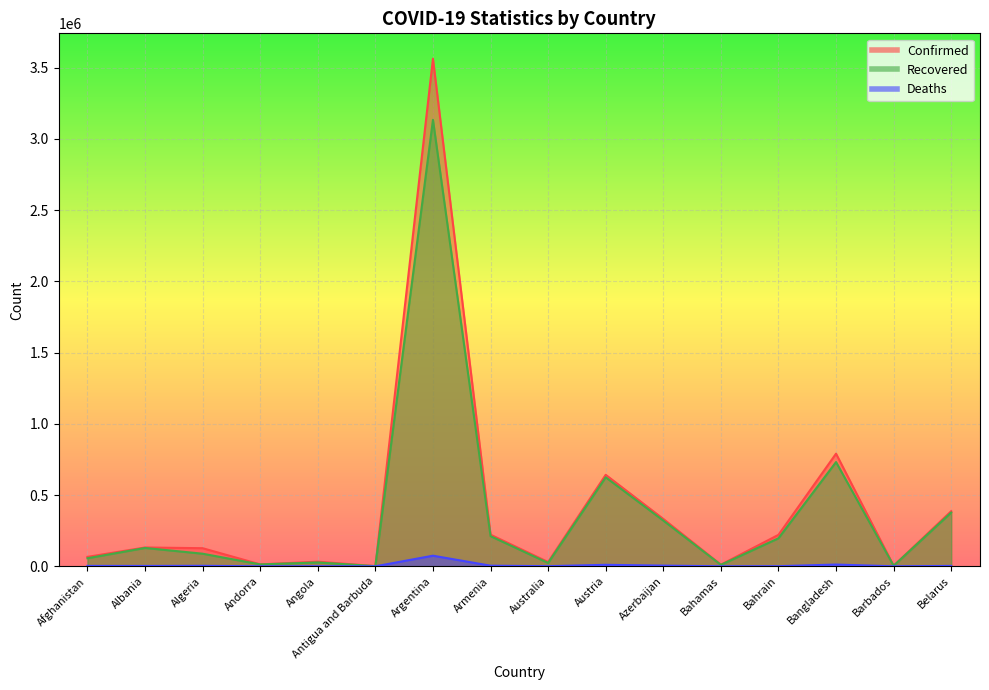

What is the spread (max minus min) of values at Armenia?

217739